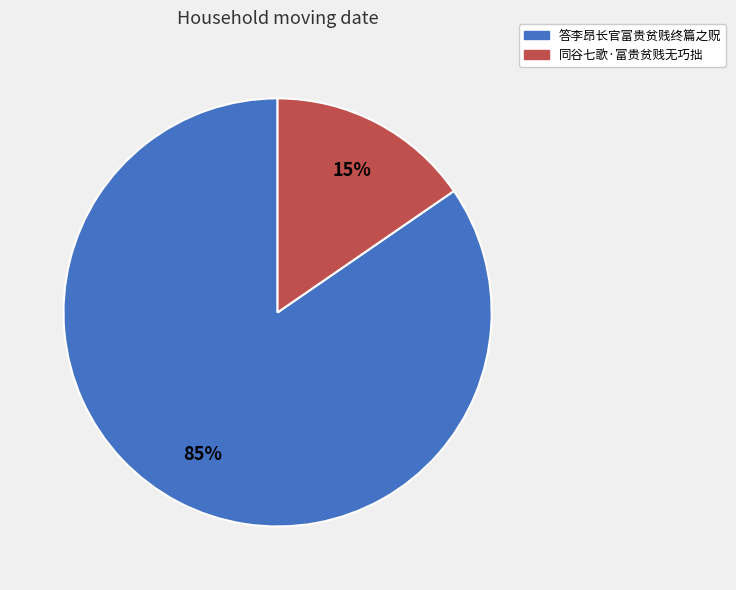

Is the sum of 同谷七歌·富贵贫贱无巧拙 and 答李昂长官富贵贫贱终篇之贶 greater than half?

Yes